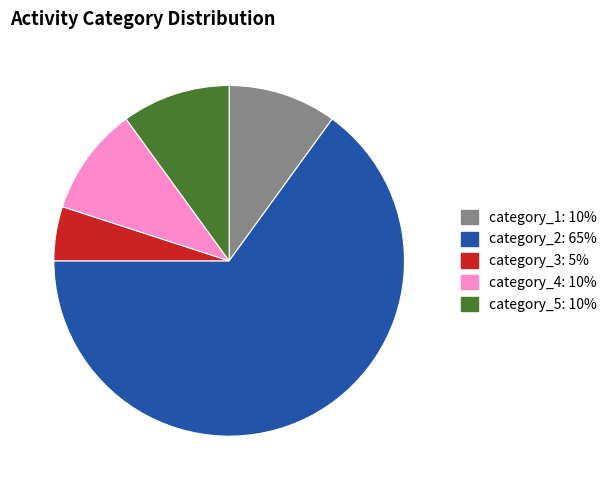

Is there any slice that represents more than half of the pie?

Yes